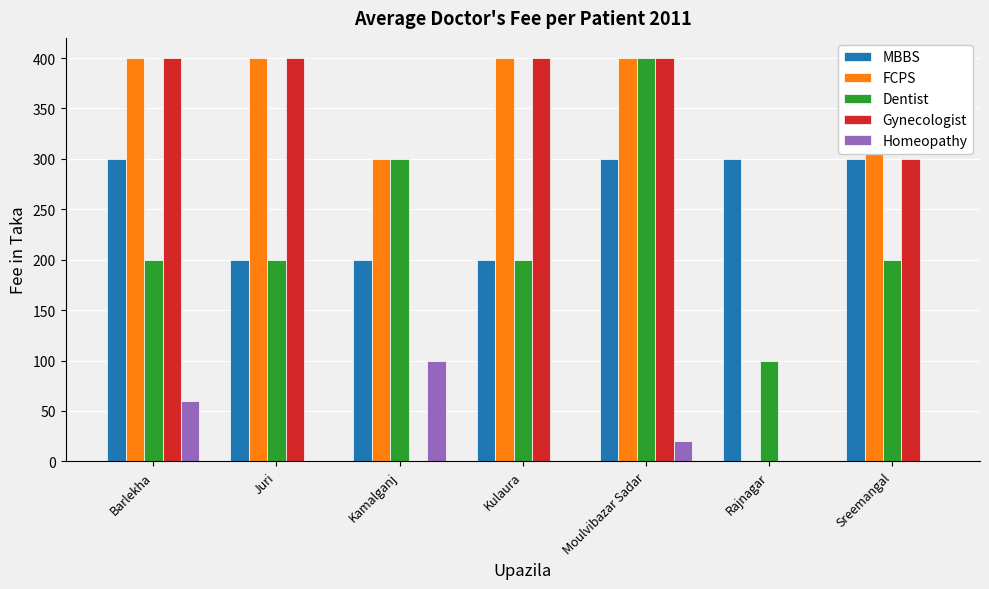

What position from the right is Rajnagar?

2